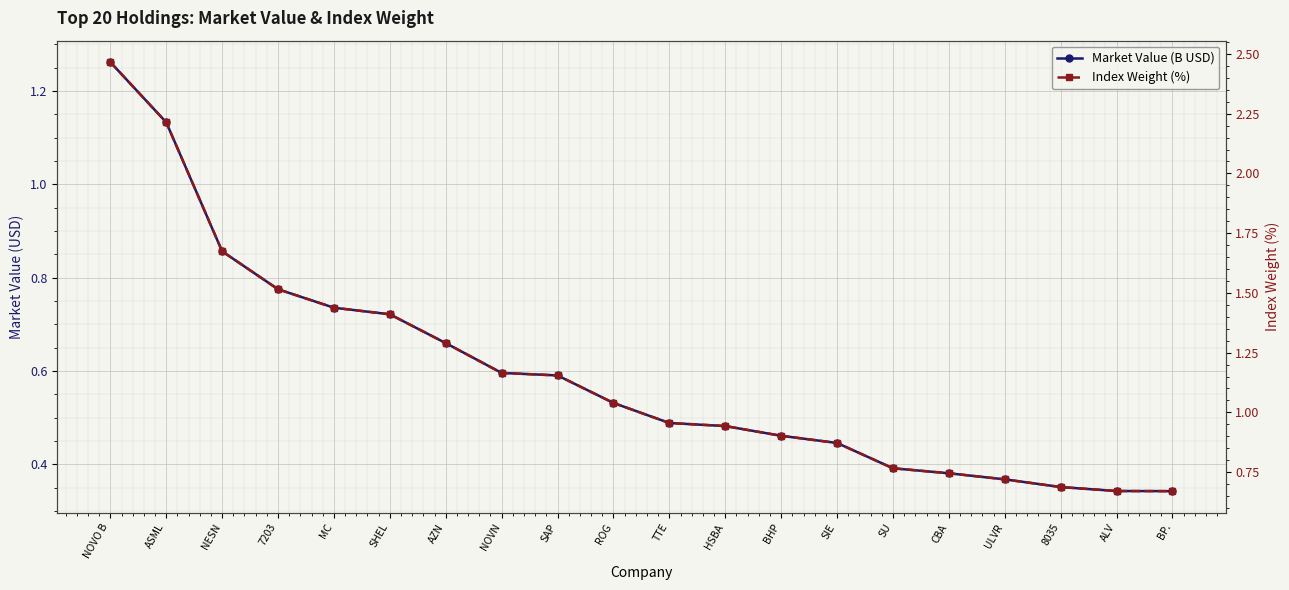

What is the spread (max minus min) of values at NOVN?

0.6